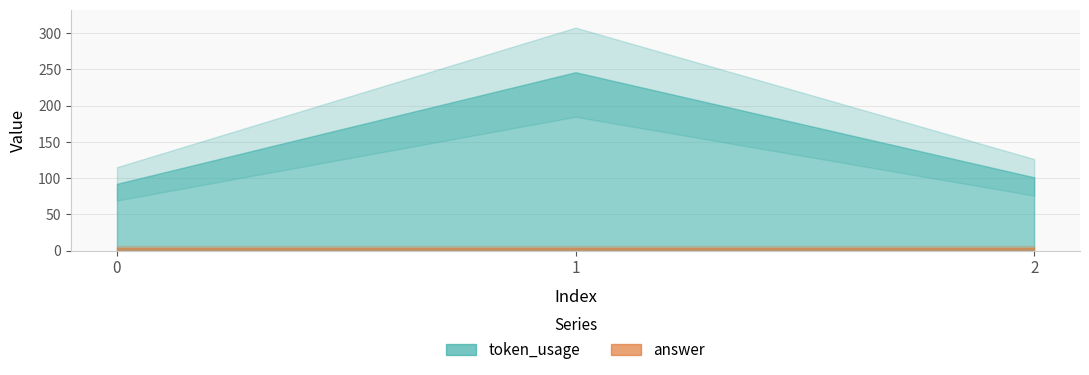

What are all the series names shown in the legend?

token_usage, answer